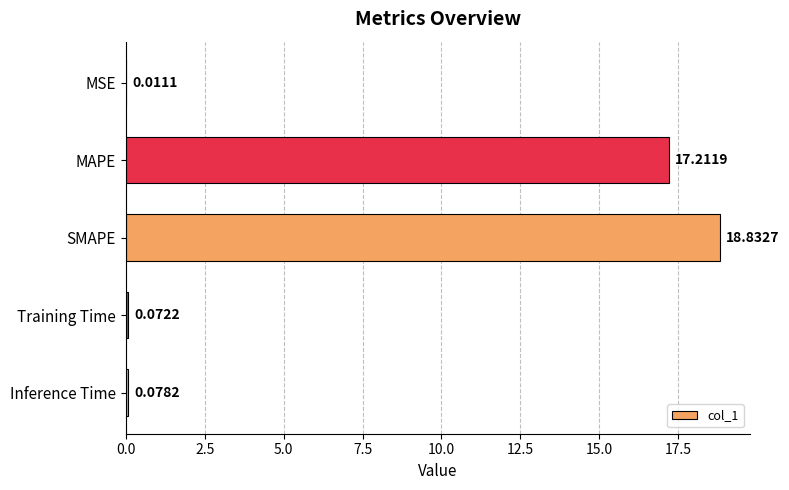

Which label corresponds to the largest value in the chart?

SMAPE